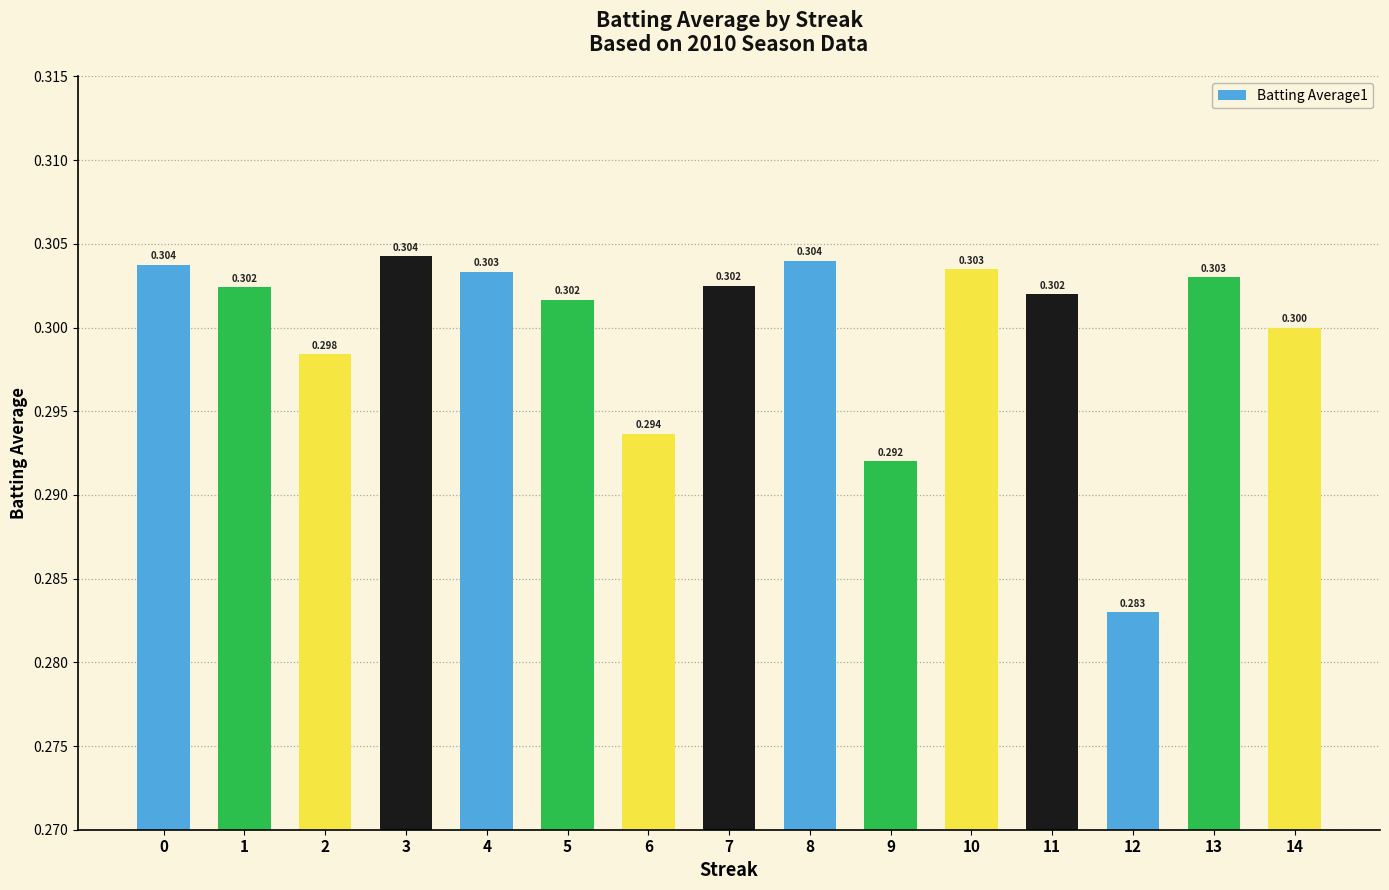

Reading left to right, what are all the values shown in this chart?

0.3	0.3	0.3	0.3	0.3	0.3	0.3	0.3	0.3	0.3	0.3	0.3	0.3	0.3	0.3